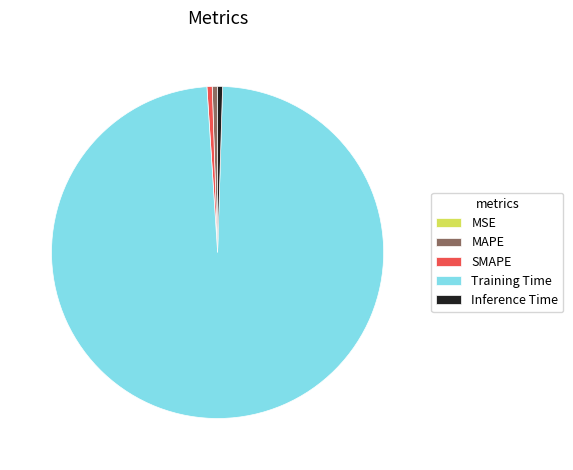

What is the largest slice in the pie chart?

Training Time